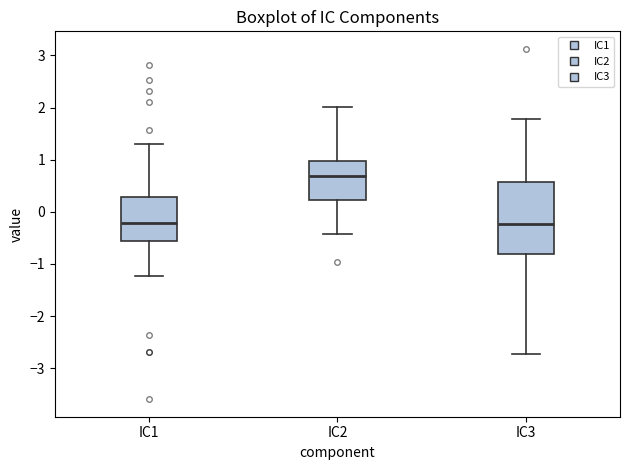

Reading left to right, read every box against the y-axis: the position of its median line, the range the box covers, and the ends of its whiskers. The values are not printed on the chart, so give them approximately, as read against the axis.

IC1: median -0.2, box -0.6 to 0.3, whiskers -1.2 to 1.3
IC2: median 0.7, box 0.2 to 1.0, whiskers -0.4 to 2.0
IC3: median -0.2, box -0.8 to 0.6, whiskers -2.7 to 1.8